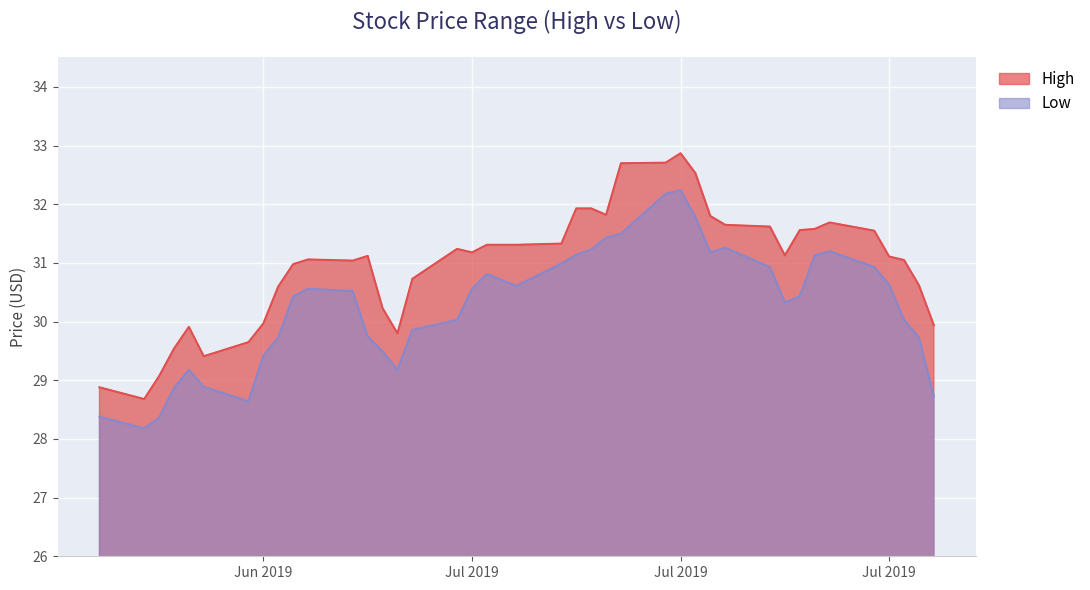

True or false: High and Low intersect in this chart.

False